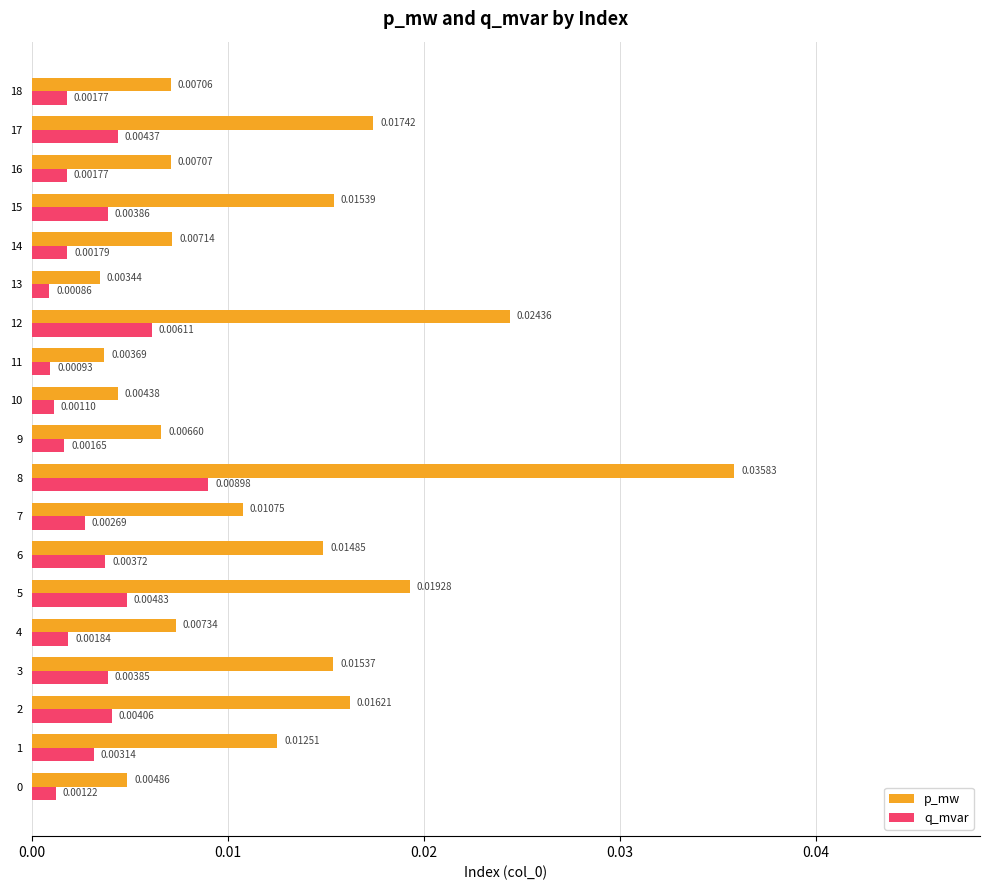

List the series in order of their overall mean, highest first.

p_mw, q_mvar